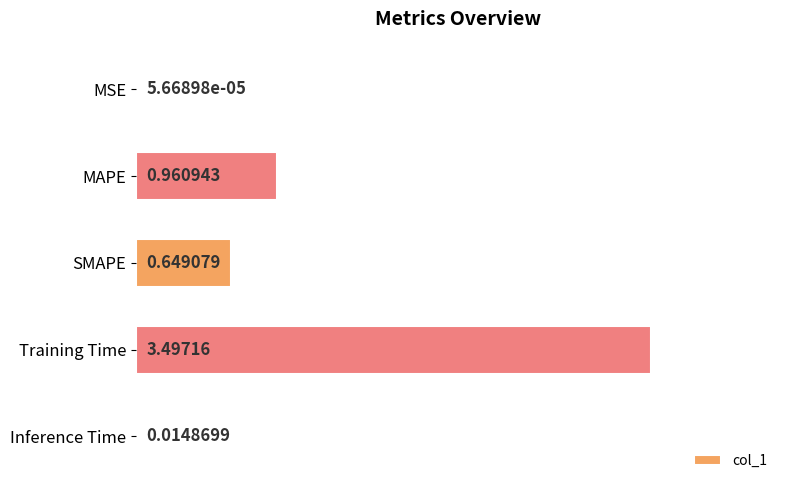

Approximately how many times larger is the value at MAPE compared to Training Time?

0.3